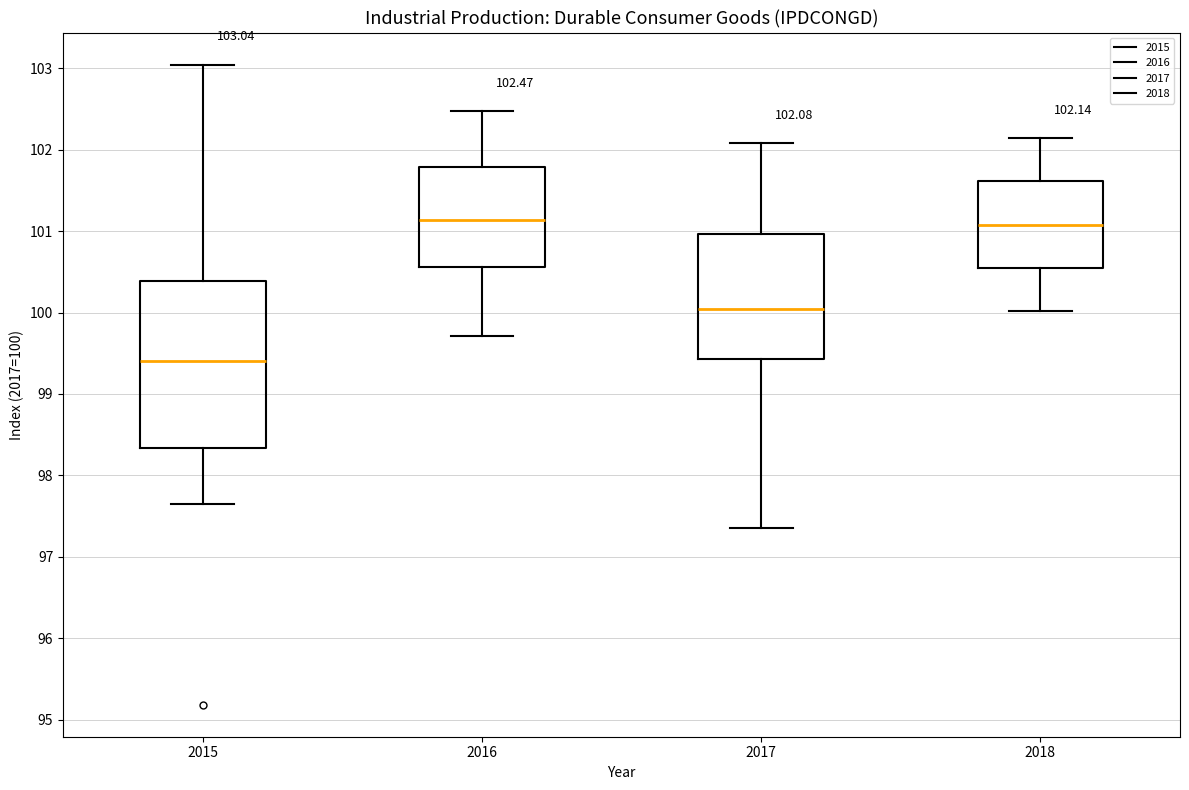

Comparing the boxes themselves (not the whiskers), which one is the tallest?

2015